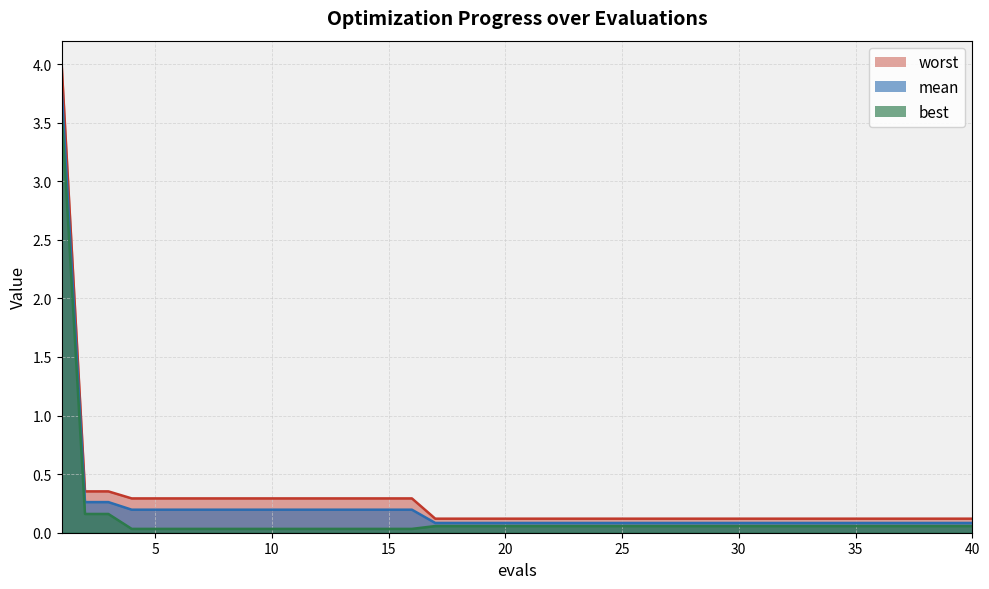

Reading left to right, transcribe all the data shown in this chart.

mean: 1=3.8	2=0.3	3=0.3	4=0.2	5=0.2	6=0.2	7=0.2	8=0.2	9=0.2	10=0.2	11=0.2	12=0.2	13=0.2	14=0.2	15=0.2	16=0.2	17=0.1	18=0.1	19=0.1	20=0.1	21=0.1	22=0.1	23=0.1	24=0.1	25=0.1	26=0.1	27=0.1	28=0.1	29=0.1	30=0.1	31=0.1	32=0.1	33=0.1	34=0.1	35=0.1	36=0.1	37=0.1	38=0.1	39=0.1	40=0.1
best: 1=3.6	2=0.2	3=0.2	4=0.0	5=0.0	6=0.0	7=0.0	8=0.0	9=0.0	10=0.0	11=0.0	12=0.0	13=0.0	14=0.0	15=0.0	16=0.0	17=0.1	18=0.1	19=0.1	20=0.1	21=0.1	22=0.1	23=0.1	24=0.1	25=0.1	26=0.1	27=0.1	28=0.1	29=0.1	30=0.1	31=0.1	32=0.1	33=0.1	34=0.1	35=0.1	36=0.1	37=0.1	38=0.1	39=0.1	40=0.1
worst: 1=4.0	2=0.4	3=0.4	4=0.3	5=0.3	6=0.3	7=0.3	8=0.3	9=0.3	10=0.3	11=0.3	12=0.3	13=0.3	14=0.3	15=0.3	16=0.3	17=0.1	18=0.1	19=0.1	20=0.1	21=0.1	22=0.1	23=0.1	24=0.1	25=0.1	26=0.1	27=0.1	28=0.1	29=0.1	30=0.1	31=0.1	32=0.1	33=0.1	34=0.1	35=0.1	36=0.1	37=0.1	38=0.1	39=0.1	40=0.1